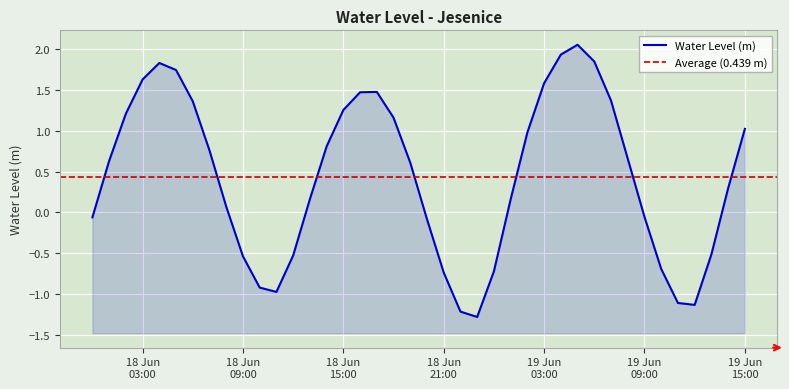

At which category does the data reach its first local valley?

2024-06-18 11:00:00